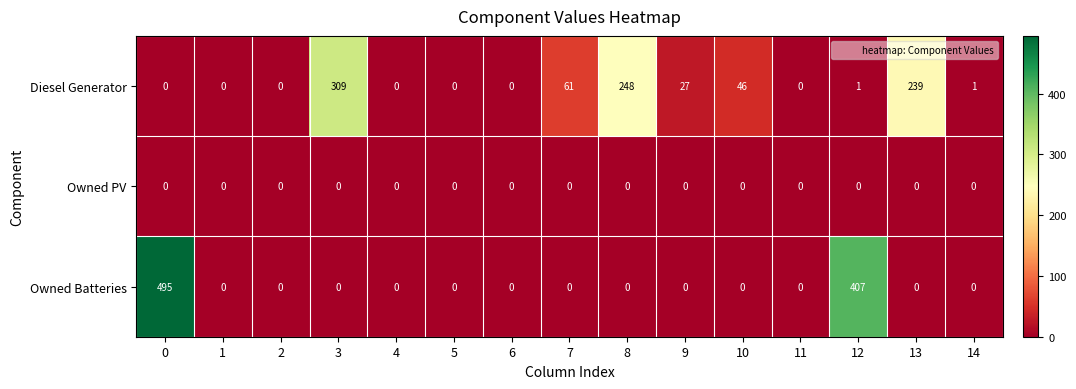

At how many categories does at least one series exceed 265?

3